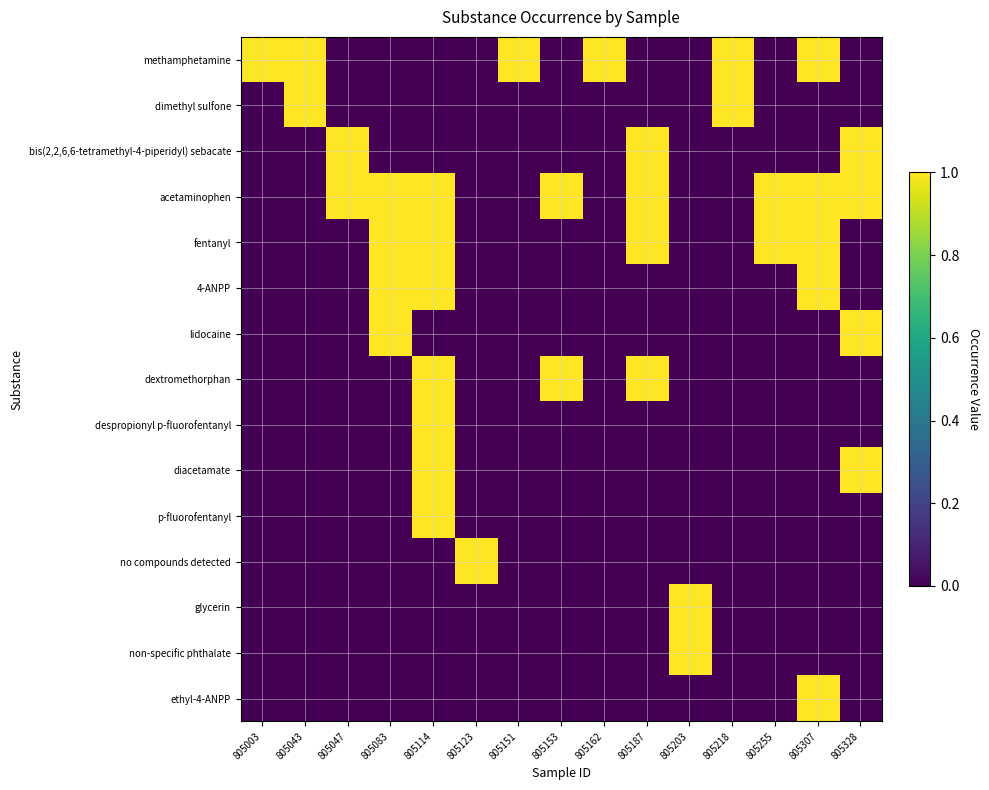

How many series are shown in this chart?

15